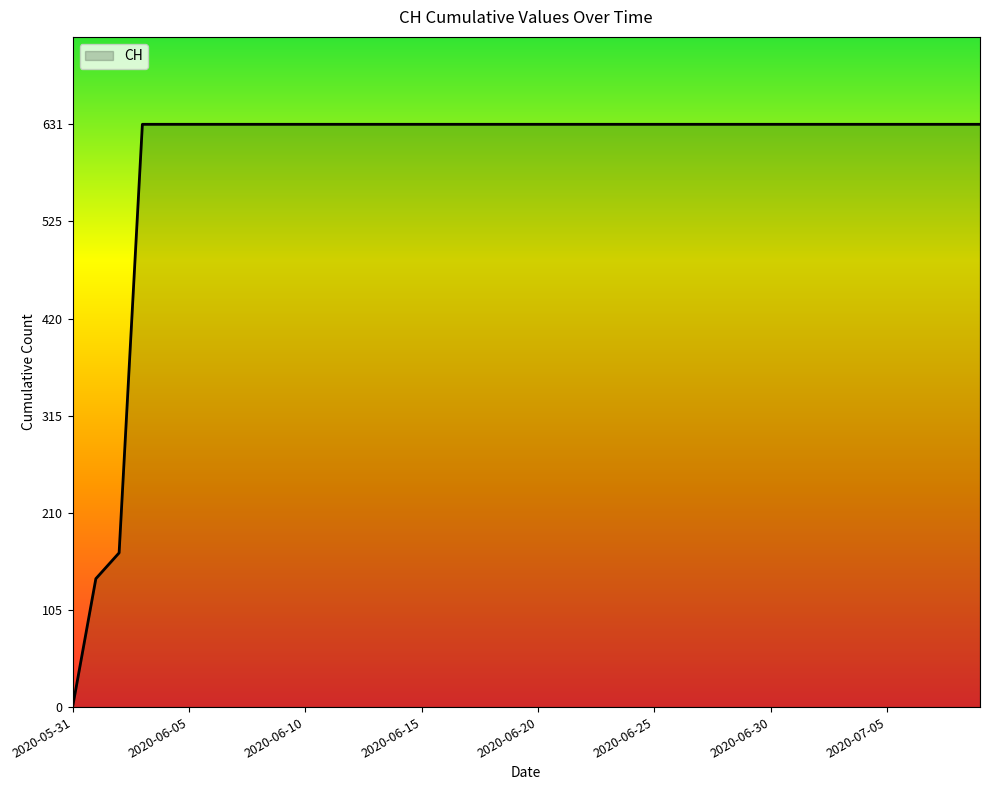

What is the maximum value shown in the chart?

631